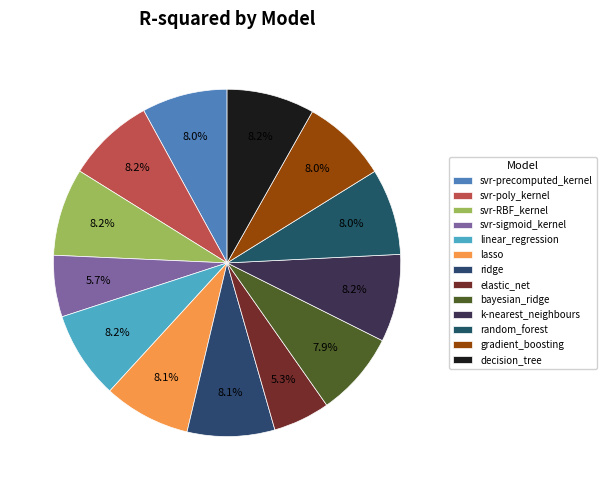

Combined, what portion of the pie is svr-poly_kernel and svr-RBF_kernel?

16.3%